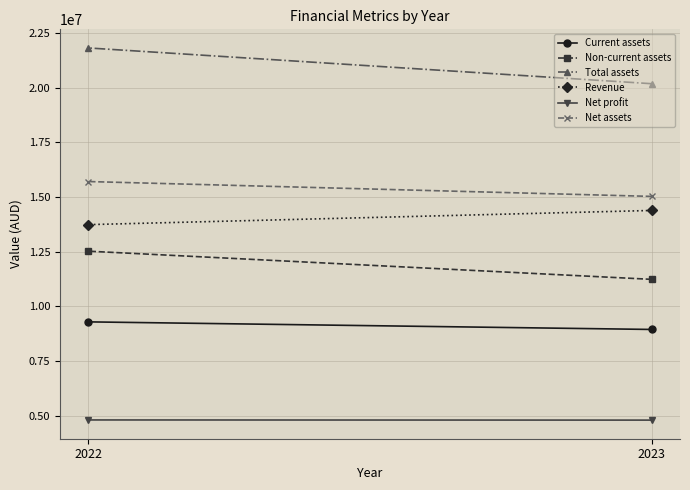

What is the maximum value for Total assets?

21817929